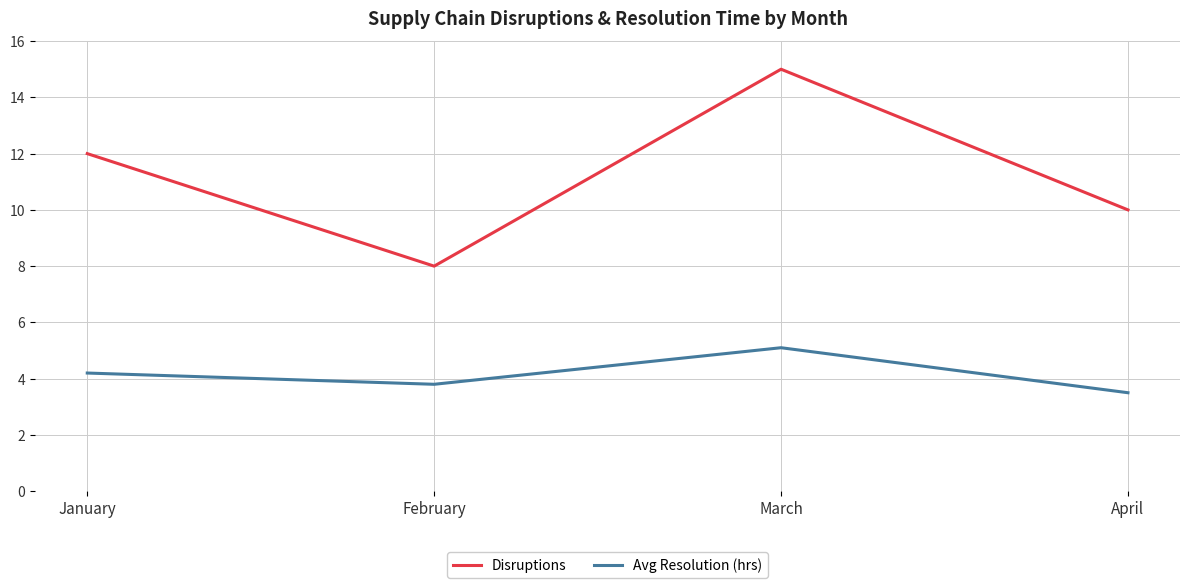

List the series in order of their overall mean, lowest first.

Avg Resolution (hrs), Disruptions